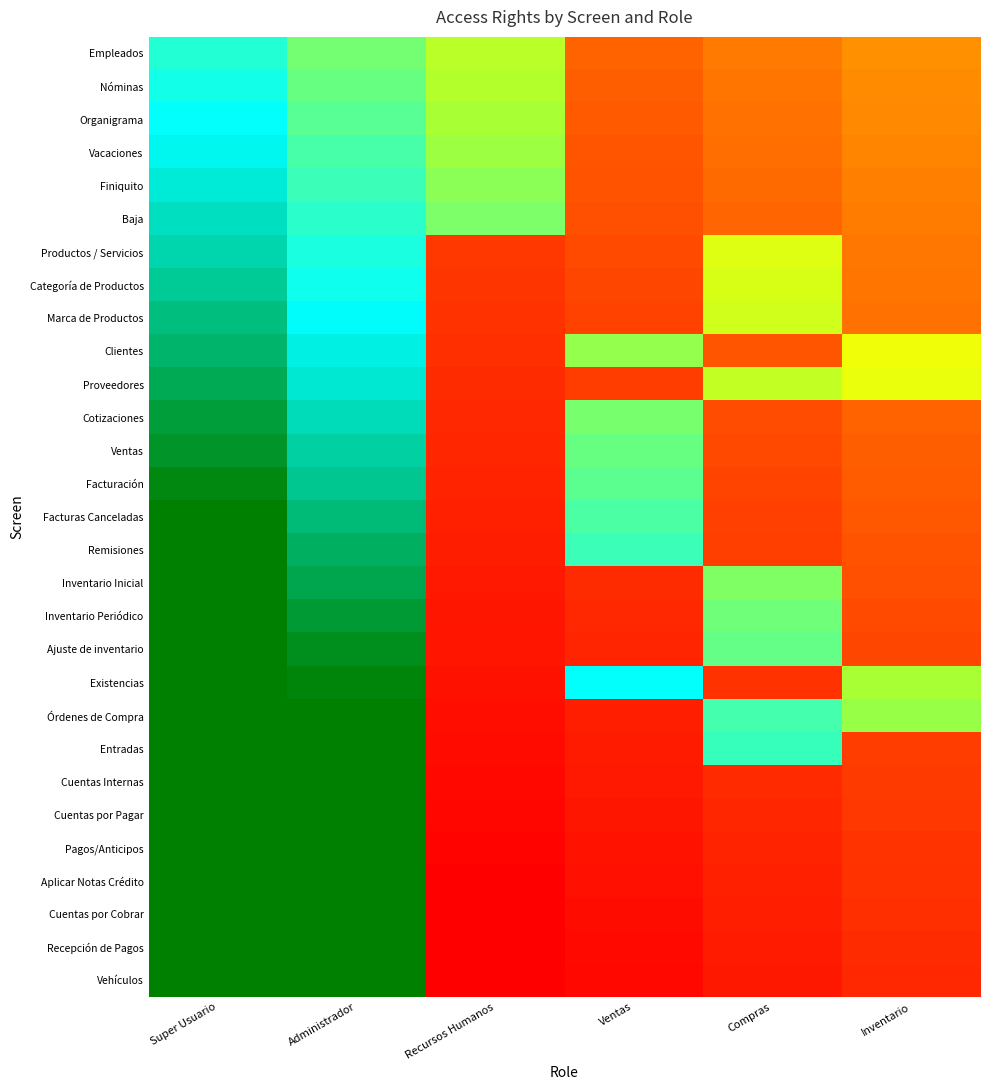

At how many categories does at least one series exceed 0?

6